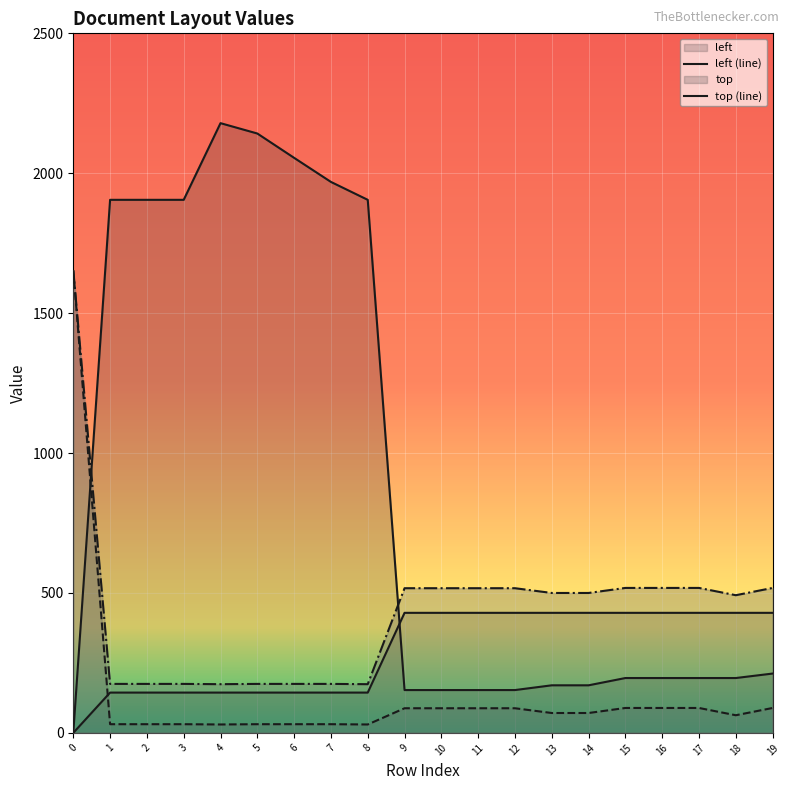

True or false: left has more than 0 interior local peaks.

False